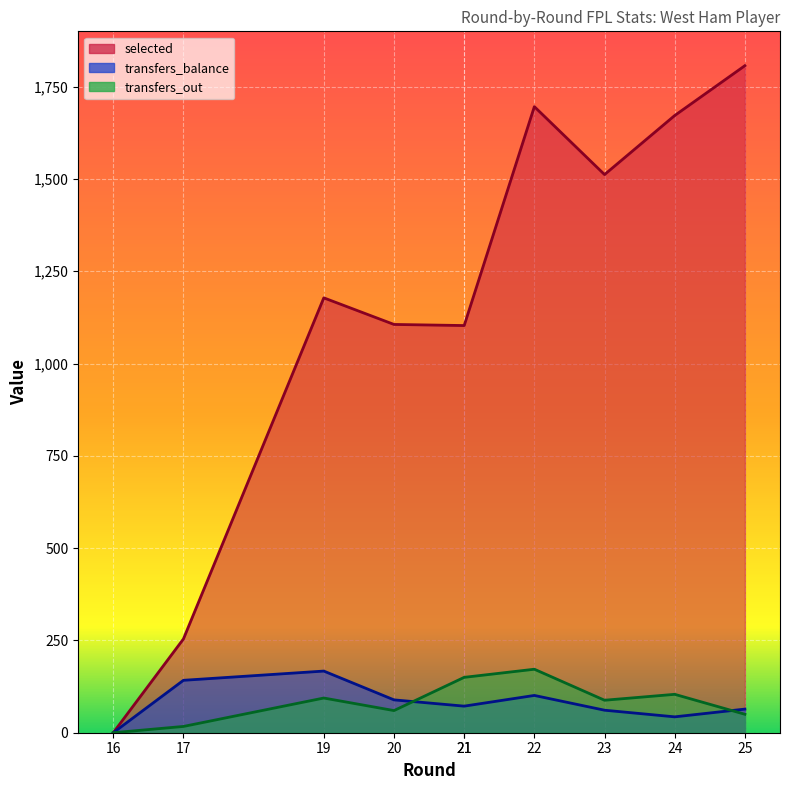

At which label is selected closest to 903?

21